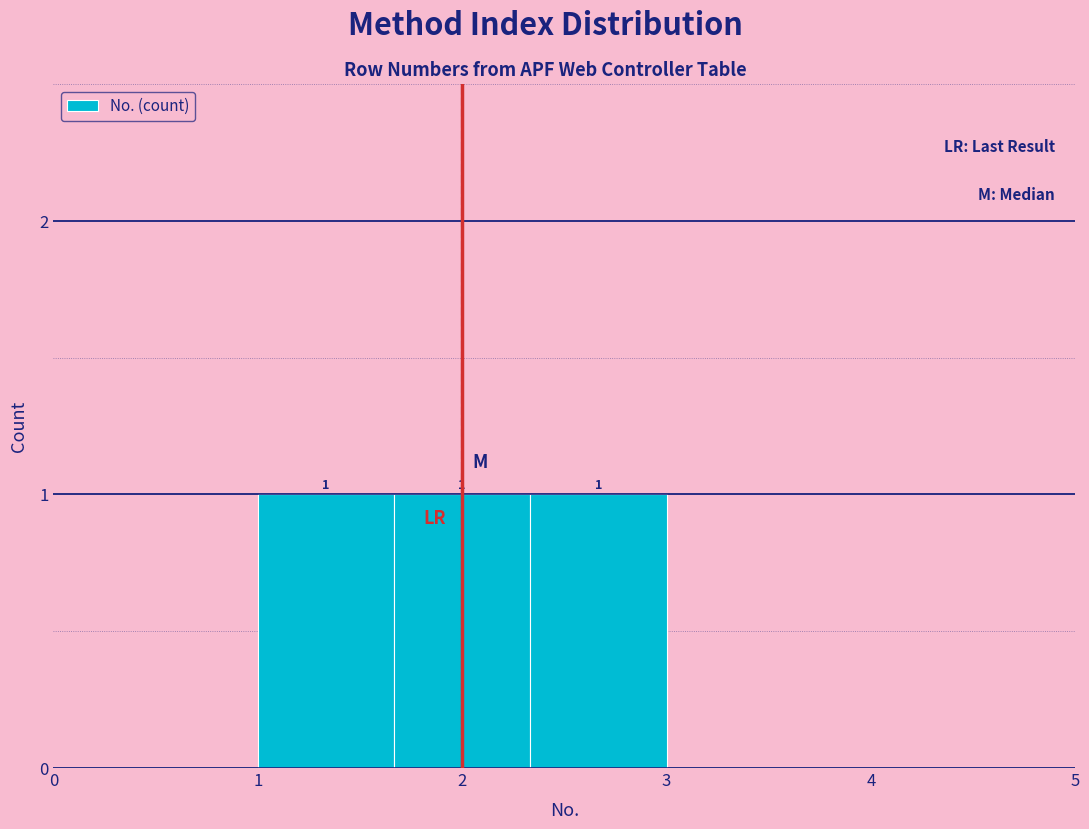

Reading left to right, list every bar in this chart as the range it spans on the x-axis followed by its height. The bar edges are not printed on the chart, so give them approximately, as read against the axis.

1.0 to 1.7: 1
1.7 to 2.3: 1
2.3 to 3.0: 1